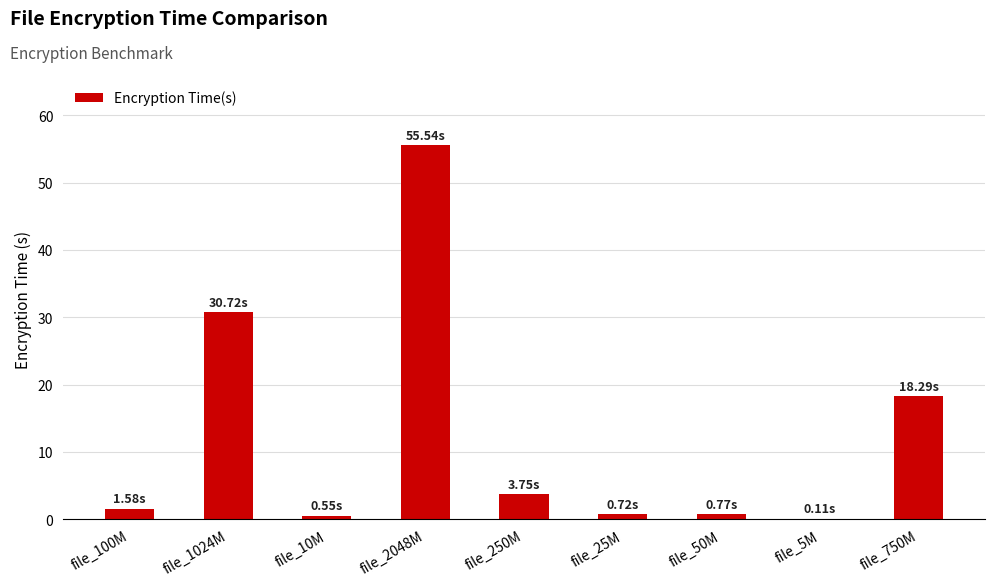

What is the average value?

12.4